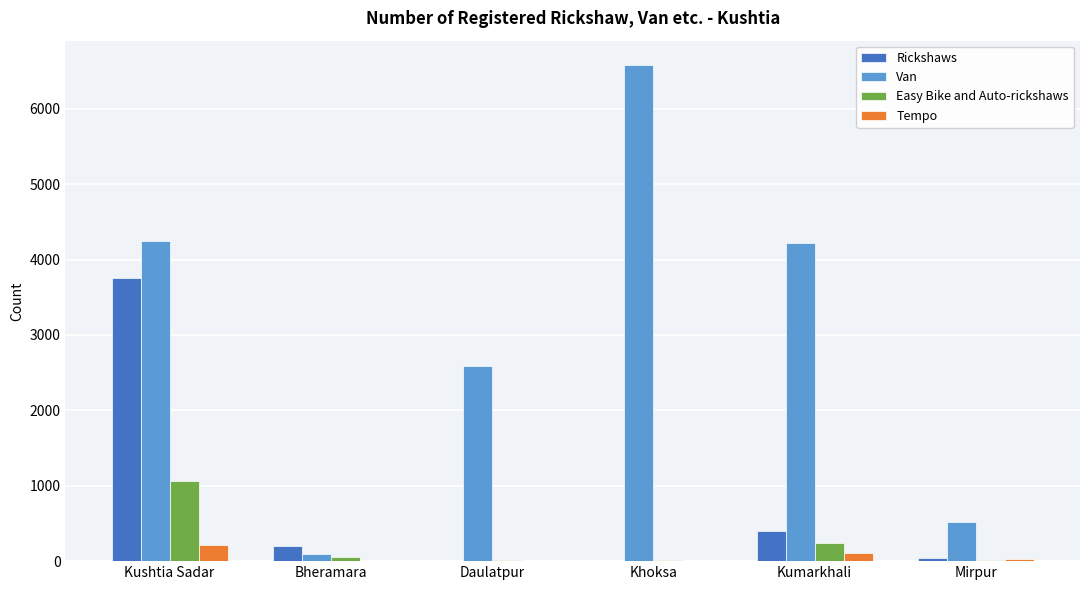

What are all the series names shown in the legend?

Rickshaws, Van, Easy Bike and Auto-rickshaws, Tempo